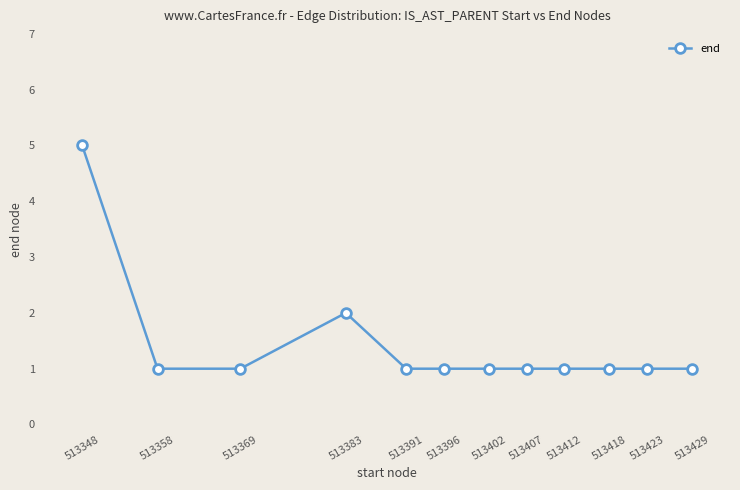

The value at 513429 is 1. True or false?

True